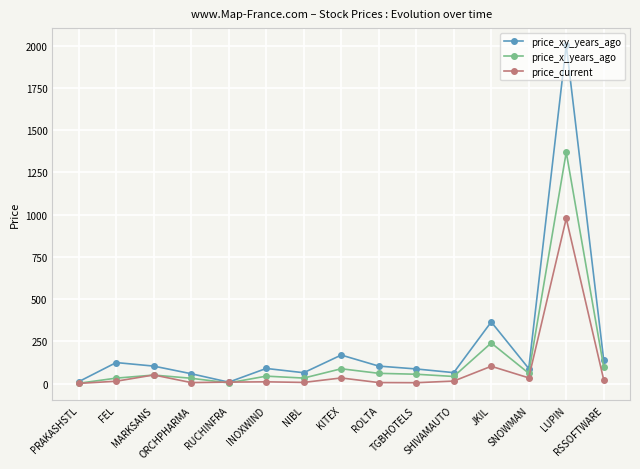

At which label does price_current first exceed 13?

FEL